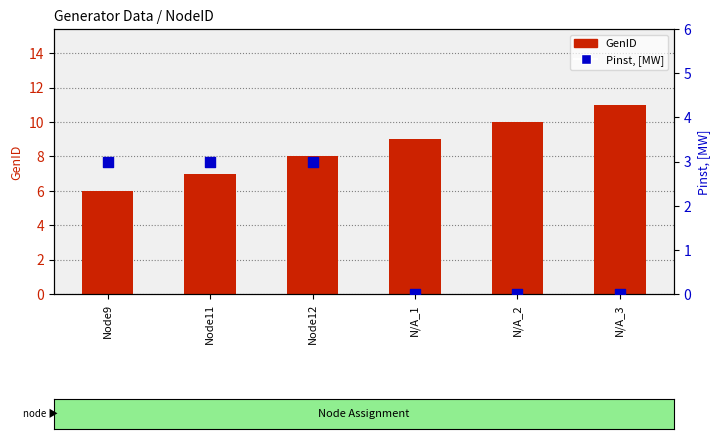

What is the total value across all series at Node9?

9